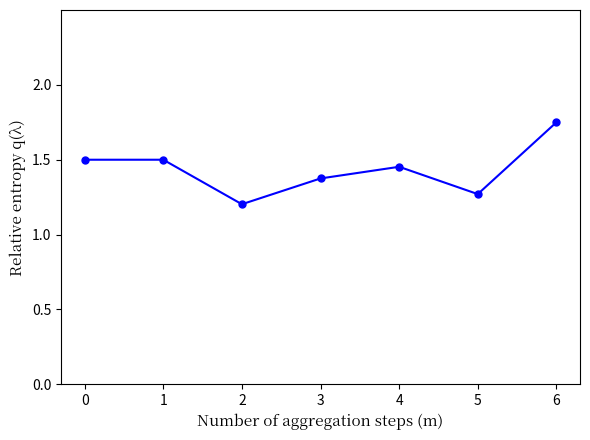

Read the value at 2.

1.2